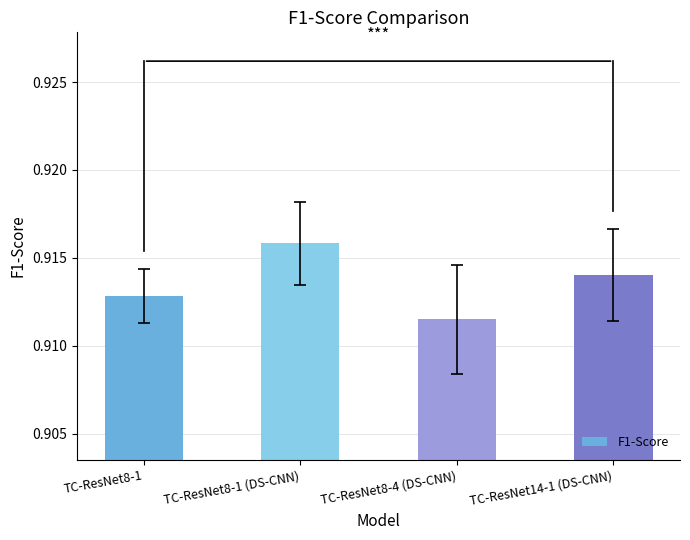

List the labels in order of value, largest first.

TC-ResNet8-1 (DS-CNN), TC-ResNet14-1 (DS-CNN), TC-ResNet8-1, TC-ResNet8-4 (DS-CNN)